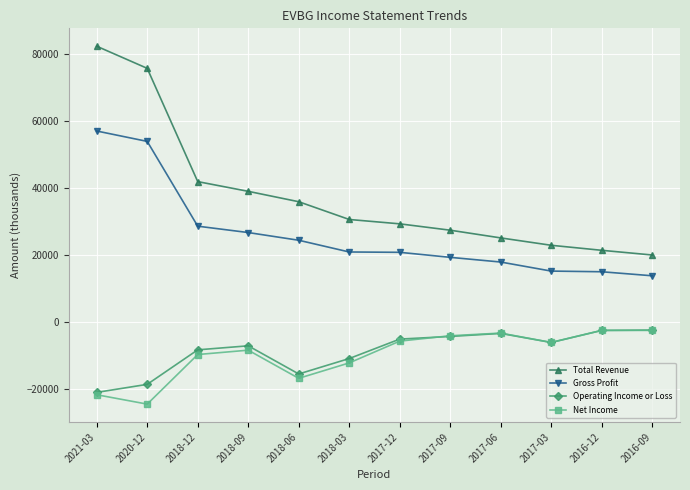

True or false: Total Revenue and Gross Profit cross at least once.

False